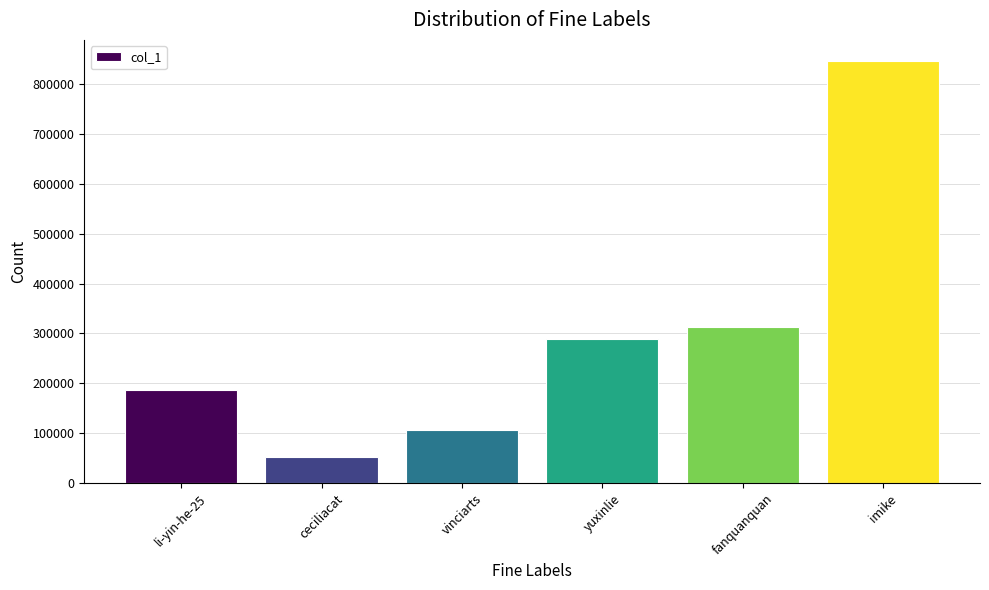

What is the change in value from vinciarts to fanquanquan?

+206913